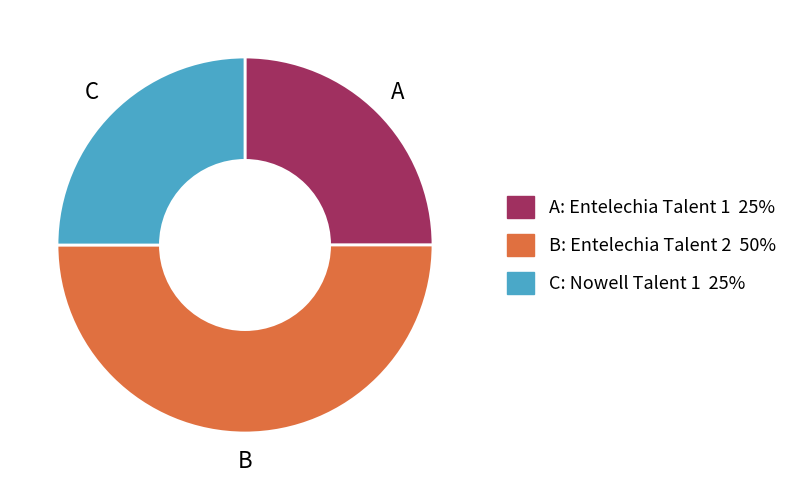

Approximately how many times larger is the value at A: Entelechia Talent 1 25% compared to B: Entelechia Talent 2 50%?

0.5